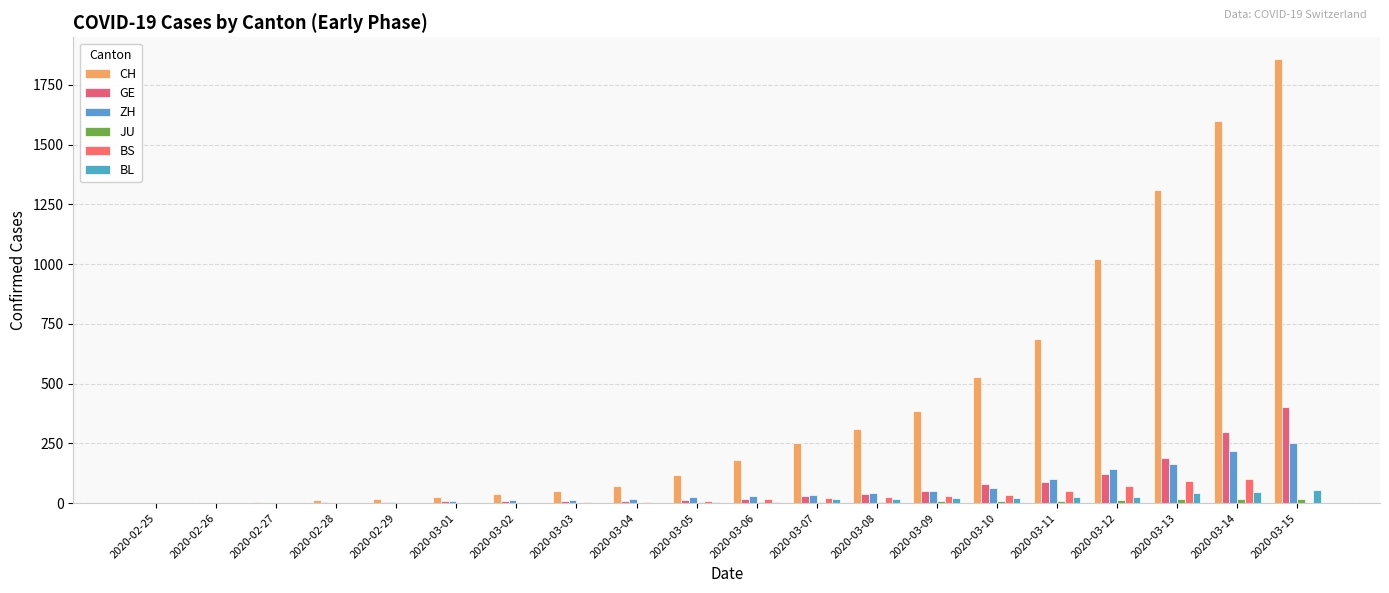

Reading right to left, list all the values displayed in this chart.

CH: 2020-03-15=1856	2020-03-14=1598	2020-03-13=1310	2020-03-12=1022	2020-03-11=687	2020-03-10=526	2020-03-09=385	2020-03-08=308	2020-03-07=253	2020-03-06=181	2020-03-05=116	2020-03-04=71	2020-03-03=52	2020-03-02=36	2020-03-01=26	2020-02-29=19	2020-02-28=12	2020-02-27=6	2020-02-26=2	2020-02-25=1
GE: 2020-03-15=401	2020-03-14=298	2020-03-13=188	2020-03-12=121	2020-03-11=90	2020-03-10=79	2020-03-09=49	2020-03-08=40	2020-03-07=30	2020-03-06=18	2020-03-05=13	2020-03-04=9	2020-03-03=9	2020-03-02=7	2020-03-01=7	2020-02-29=5	2020-02-28=3	2020-02-27=1	2020-02-26=1	2020-02-25=0
ZH: 2020-03-15=251	2020-03-14=219	2020-03-13=164	2020-03-12=141	2020-03-11=102	2020-03-10=63	2020-03-09=50	2020-03-08=41	2020-03-07=35	2020-03-06=30	2020-03-05=24	2020-03-04=16	2020-03-03=14	2020-03-02=11	2020-03-01=7	2020-02-29=6	2020-02-28=2	2020-02-27=2	2020-02-26=2	2020-02-25=1
JU: 2020-03-15=19	2020-03-14=18	2020-03-13=17	2020-03-12=12	2020-03-11=7	2020-03-10=7	2020-03-09=7	2020-03-08=5	2020-03-07=5	2020-03-06=4	2020-03-05=4	2020-03-04=2	2020-03-03=2	2020-03-02=1	2020-03-01=1	2020-02-29=1	2020-02-28=1	2020-02-27=1	2020-02-26=0	2020-02-25=0
BS: 2020-03-15=0	2020-03-14=100	2020-03-13=92	2020-03-12=73	2020-03-11=49	2020-03-10=33	2020-03-09=28	2020-03-08=24	2020-03-07=21	2020-03-06=15	2020-03-05=8	2020-03-04=3	2020-03-03=3	2020-03-02=1	2020-03-01=1	2020-02-29=1	2020-02-28=1	2020-02-27=1	2020-02-26=0	2020-02-25=0
BL: 2020-03-15=54	2020-03-14=47	2020-03-13=42	2020-03-12=26	2020-03-11=26	2020-03-10=22	2020-03-09=20	2020-03-08=19	2020-03-07=15	2020-03-06=6	2020-03-05=6	2020-03-04=2	2020-03-03=2	2020-03-02=2	2020-03-01=2	2020-02-29=2	2020-02-28=1	2020-02-27=0	2020-02-26=0	2020-02-25=0